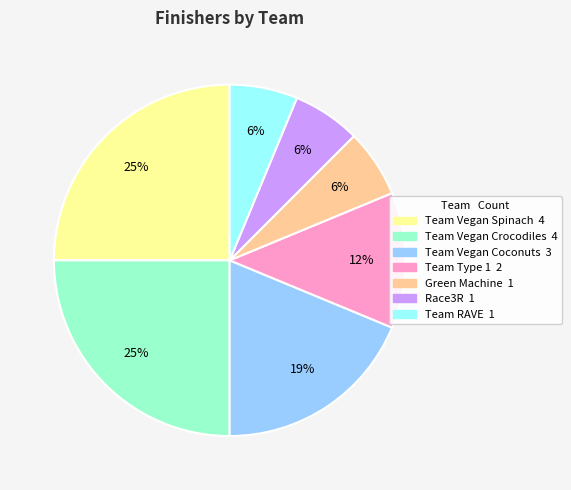

True or false: Team Vegan Spinach accounts for 25% of the total.

True